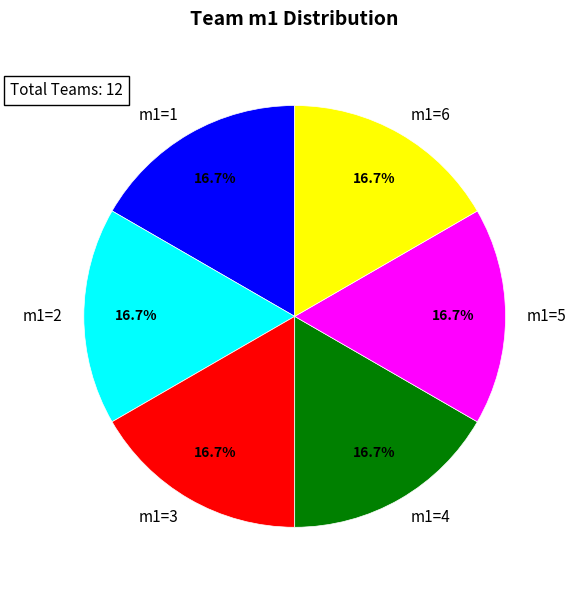

To the nearest percent, what is the difference between the largest and smallest slice percentages?

0%